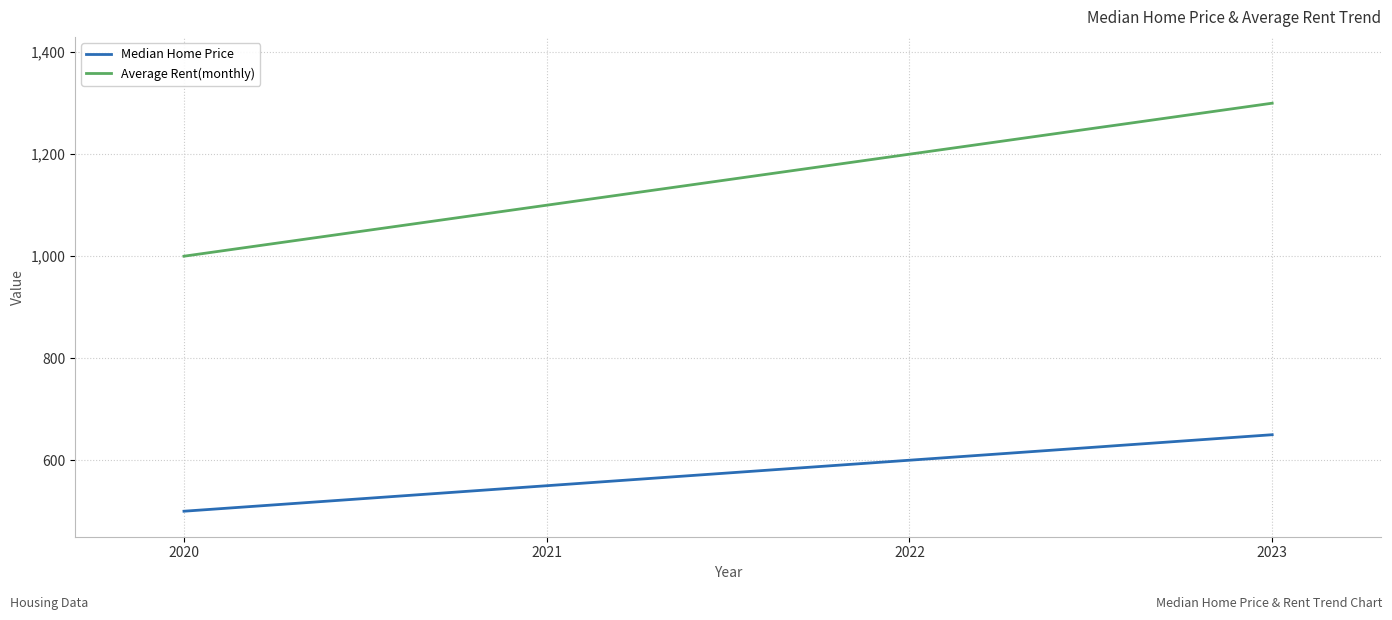

What is the total value across all series at 2022?

1800